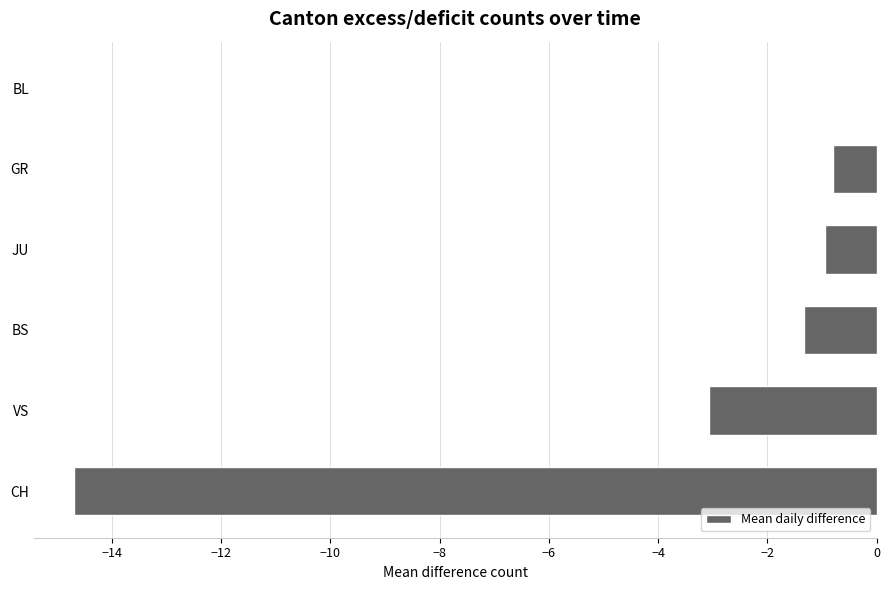

What is the sum of all values?

-20.8